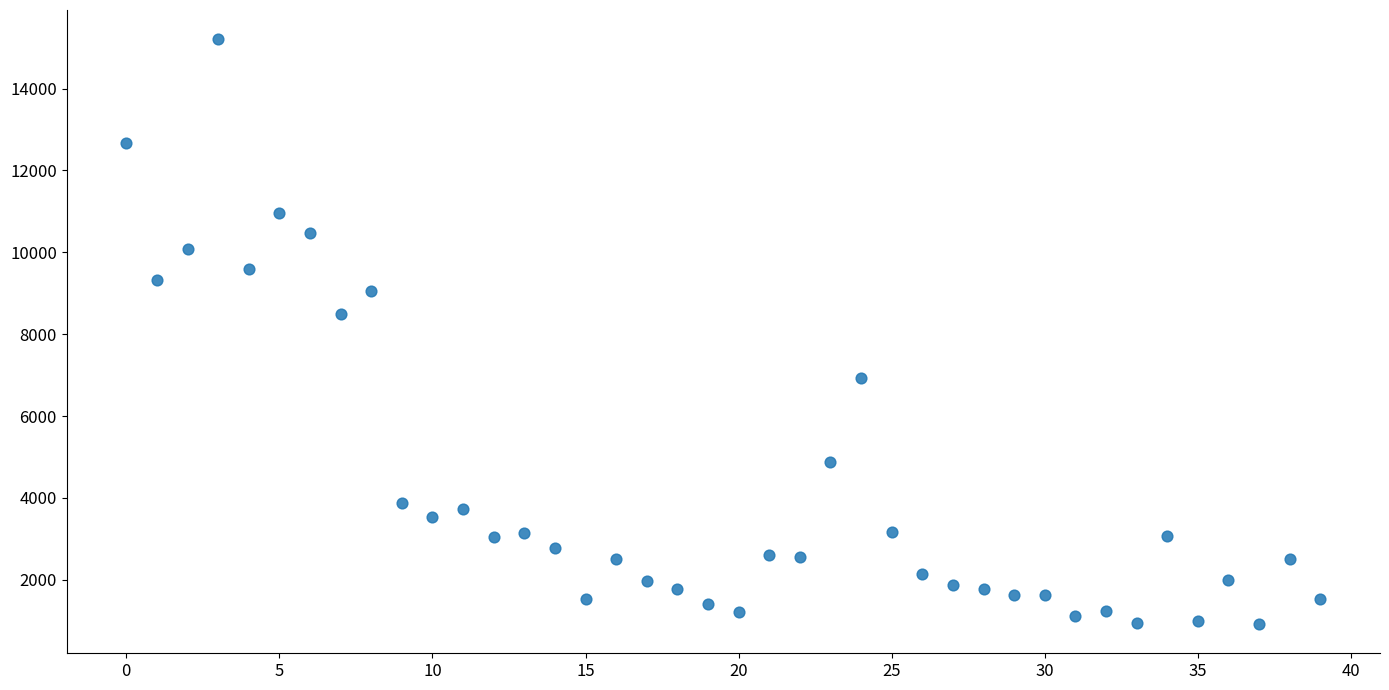

What is the range of Y values (max minus min)?

14285